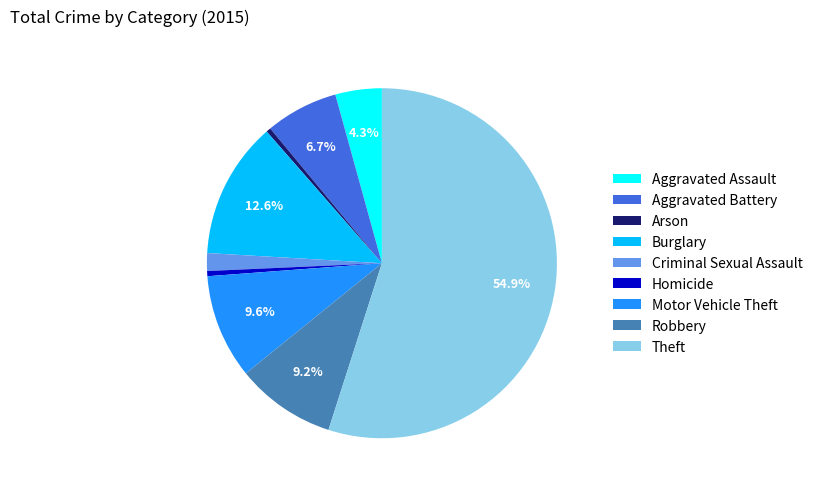

Between Homicide and Burglary, which is larger?

Burglary